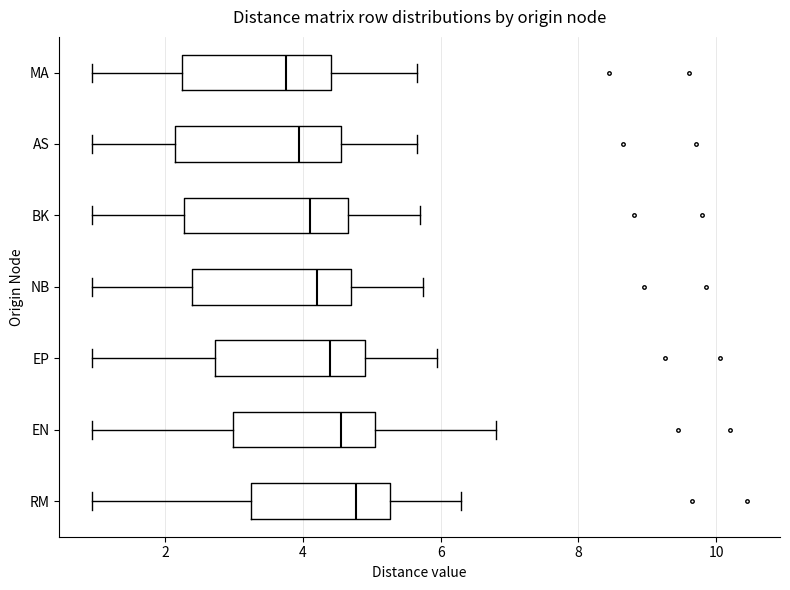

Reading bottom to top, transcribe this box plot: for each box, give where its median line is, the range the box spans, and where its two whiskers end, as read against the x-axis. The values are not printed on the chart, so give them approximately, as read against the axis.

RM: median 4.8, box 3.2 to 5.2, whiskers 1.0 to 6.4
EN: median 4.6, box 3.0 to 5.0, whiskers 1.0 to 6.8
EP: median 4.4, box 2.8 to 5.0, whiskers 1.0 to 6.0
NB: median 4.2, box 2.4 to 4.8, whiskers 1.0 to 5.8
BK: median 4.2, box 2.2 to 4.6, whiskers 1.0 to 5.8
AS: median 4.0, box 2.2 to 4.6, whiskers 1.0 to 5.6
MA: median 3.8, box 2.2 to 4.4, whiskers 1.0 to 5.6